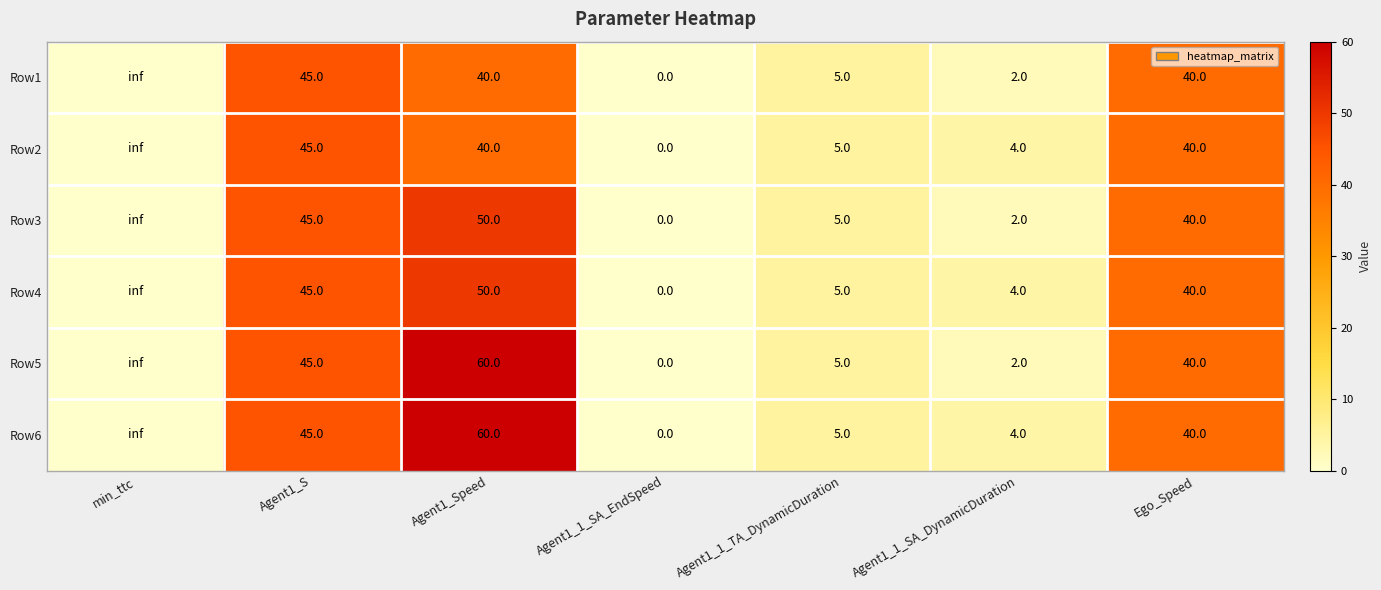

The Row4 series shows 40.0 at Ego_Speed. True or false?

True